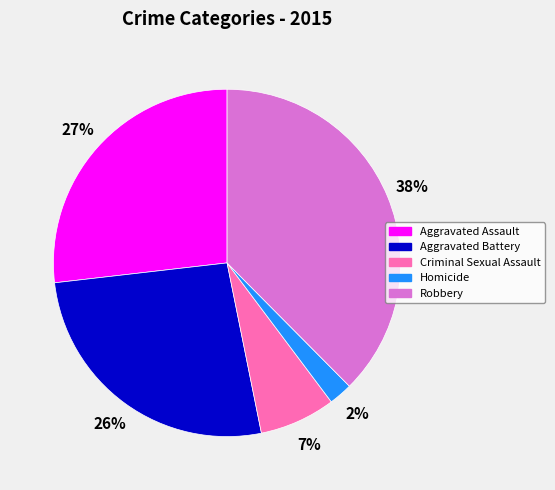

Is there any slice that represents more than half of the pie?

No